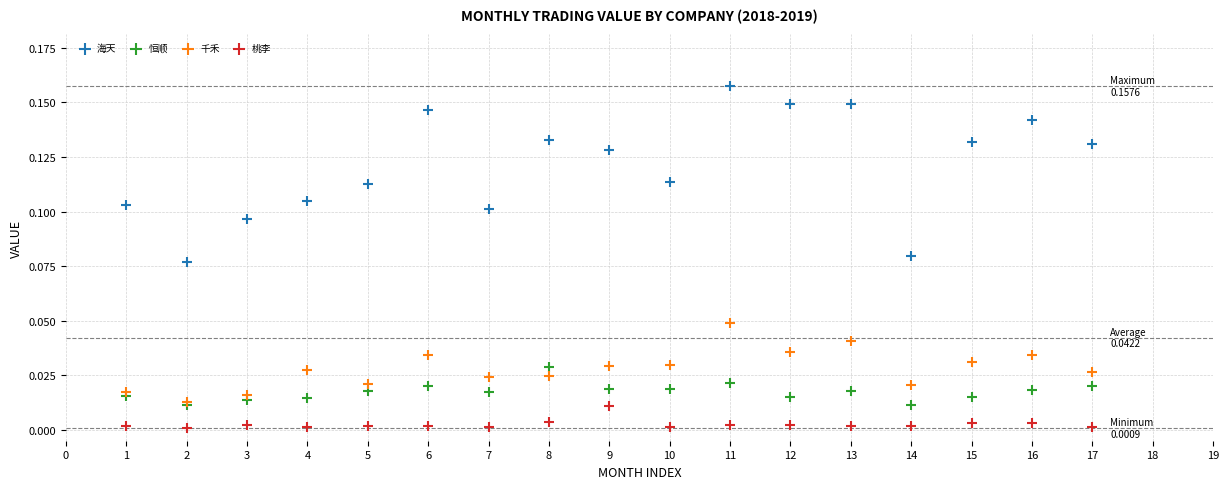

Which series has the widest spread of Y values?

海天